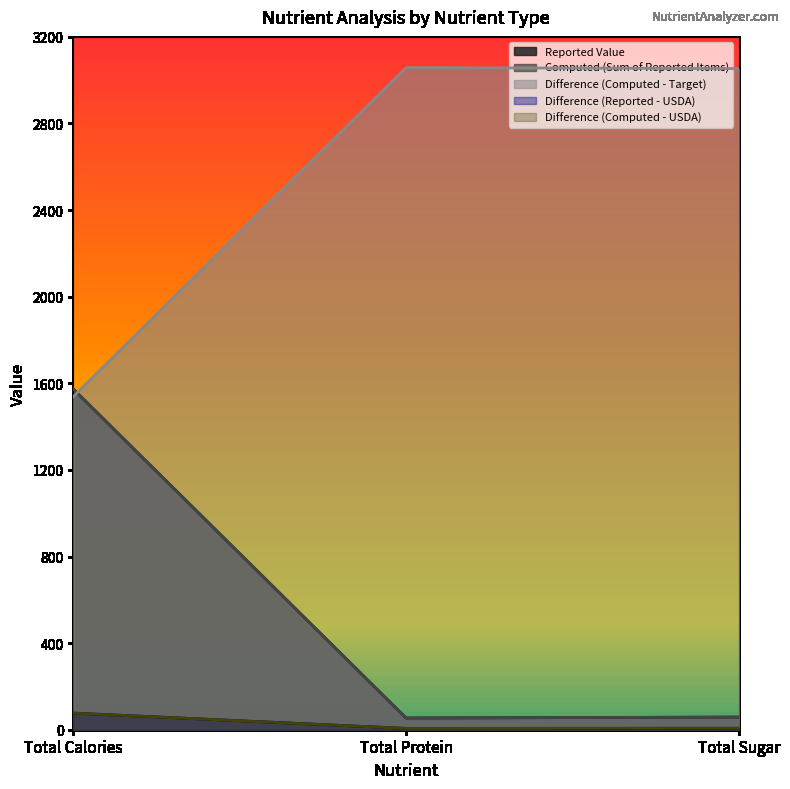

List the labels in order of Reported Value value, largest first.

Total Calories, Total Sugar, Total Protein